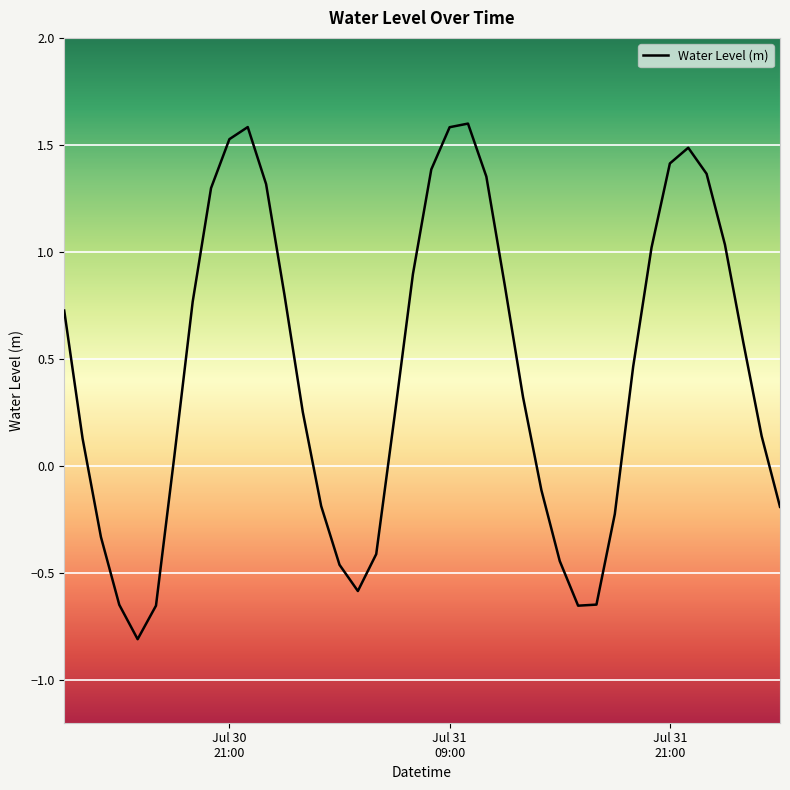

What is the difference between the maximum and minimum values?

2.4